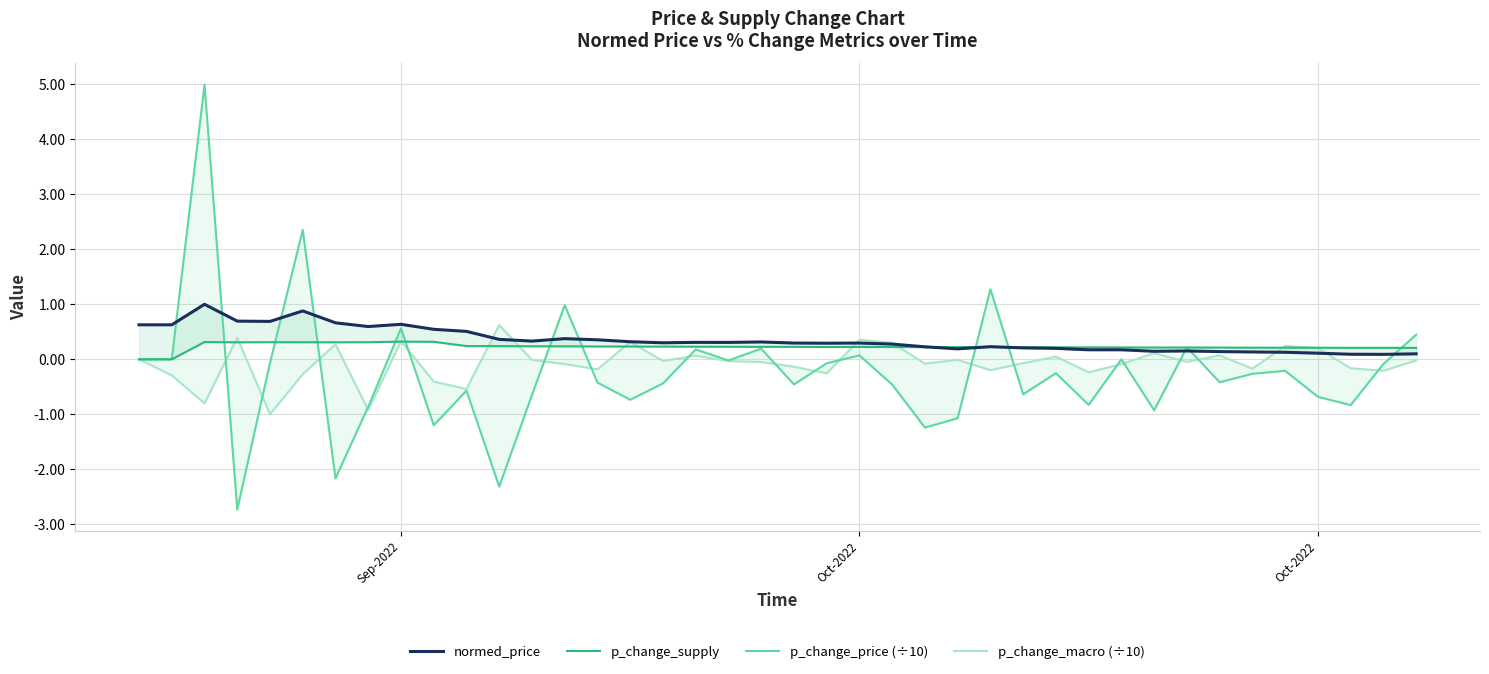

What is the difference between the maximum and second lowest values in the p_change_supply series?

0.3